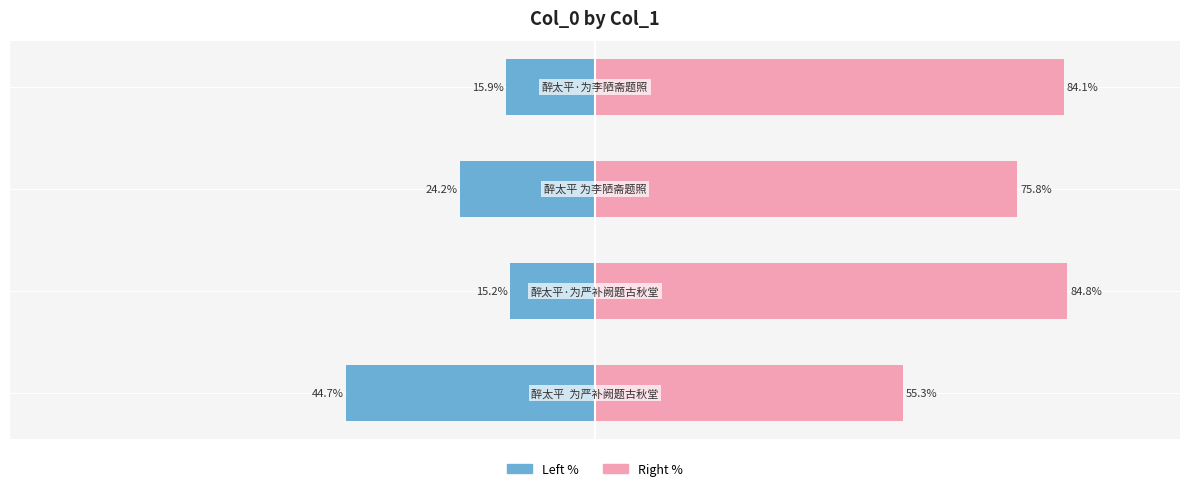

How many groups of bars are there?

4